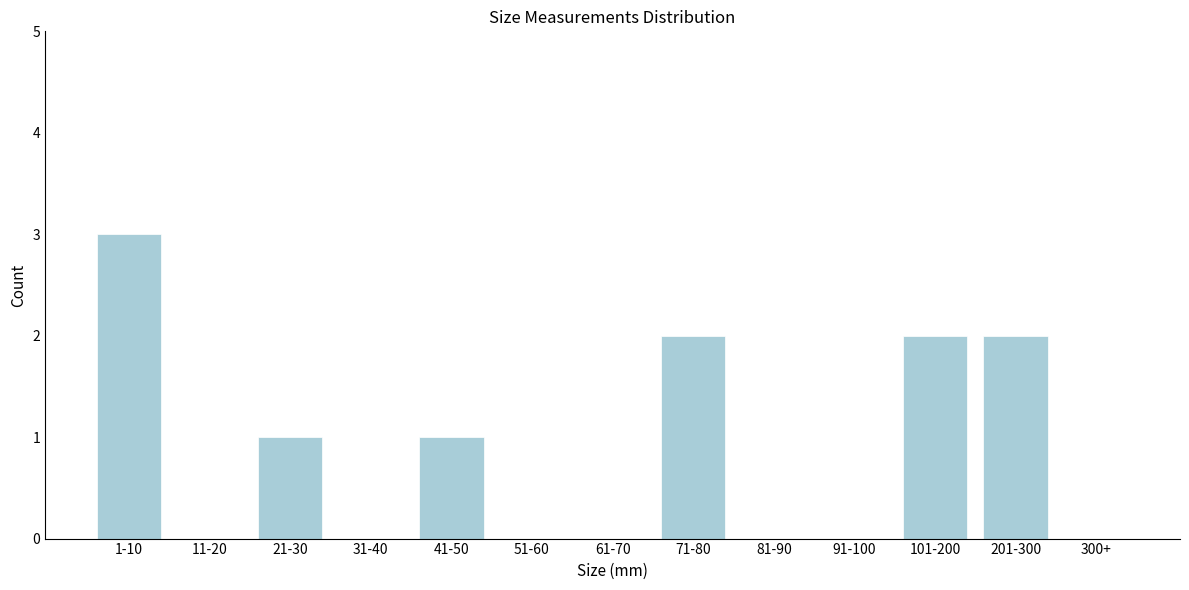

Reading left to right, list all the values displayed in this chart.

1-10=3	11-20=0	21-30=1	31-40=0	41-50=1	51-60=0	61-70=0	71-80=2	81-90=0	91-100=0	101-200=2	201-300=2	300+=0